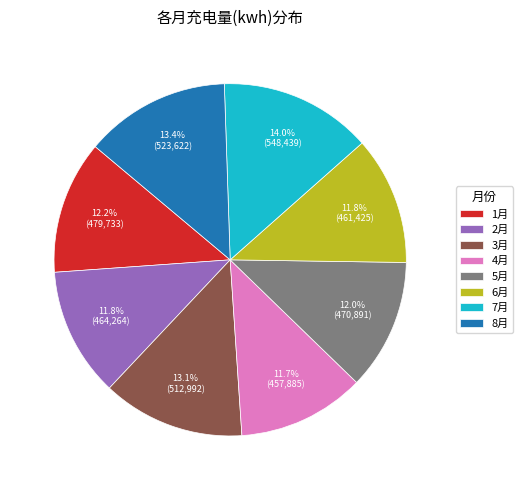

What percentage is NOT represented by 3月?

86.9%